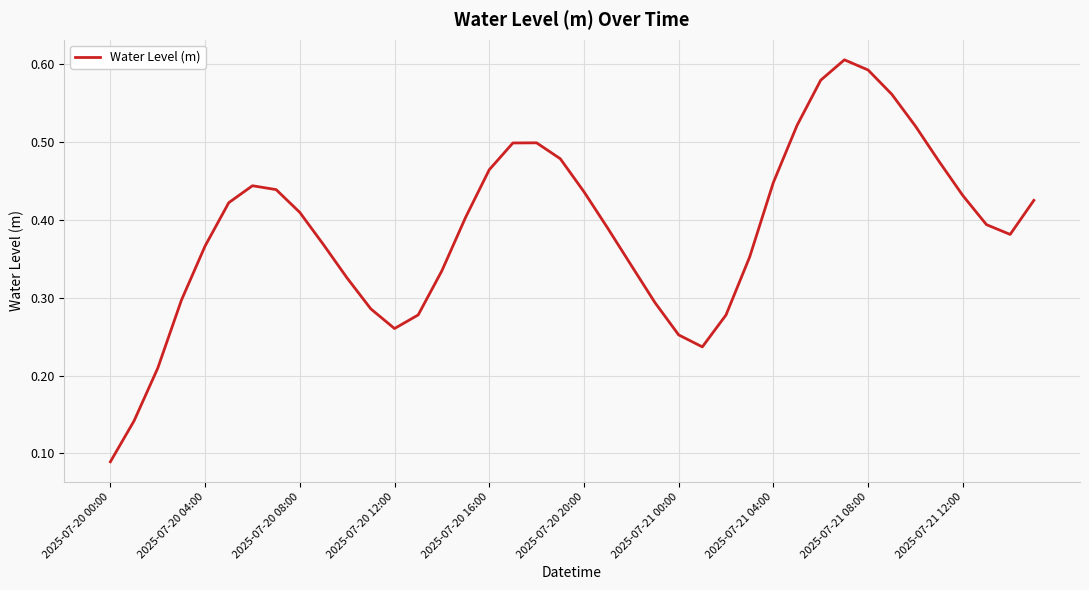

What is the value of the 28th point from the left?

0.4